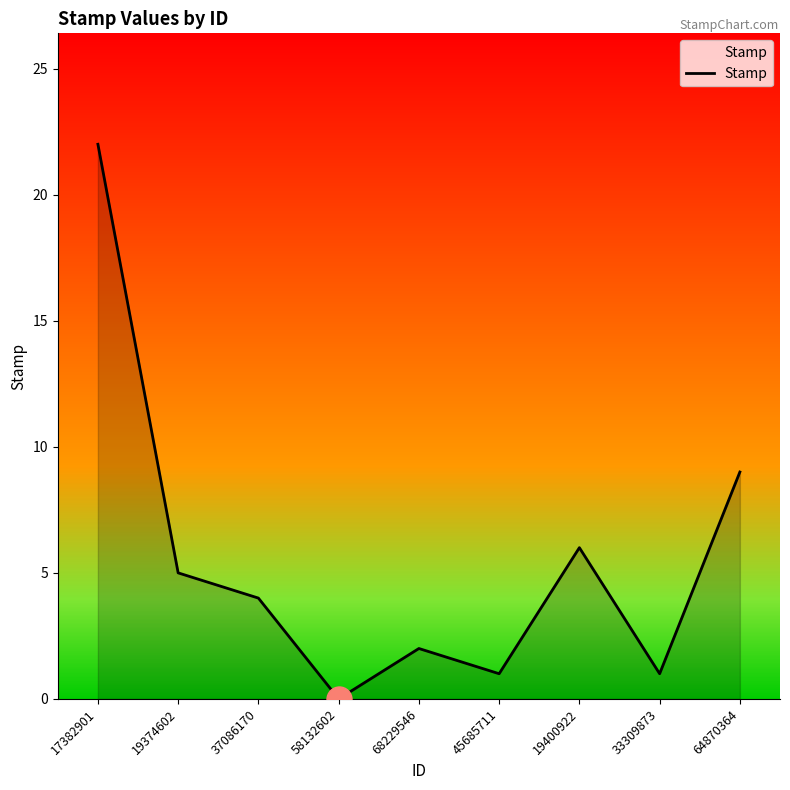

The value at 19374602 is 5. True or false?

True